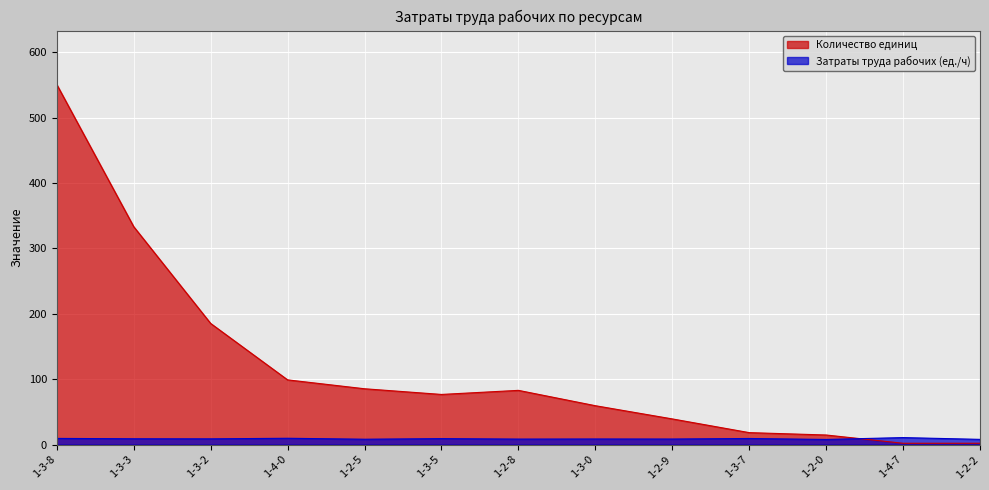

Is the value of Затраты труда рабочих (ед./ч) at 1-2-2 greater than the value of Количество единиц at 1-2-8?

No